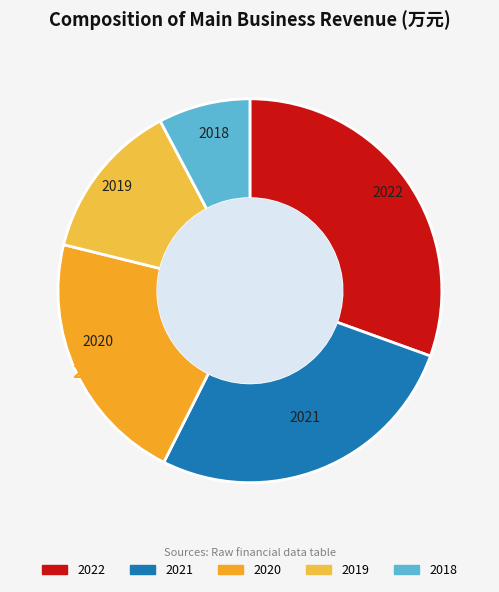

Which has a higher value, 2021 or 2019?

2021